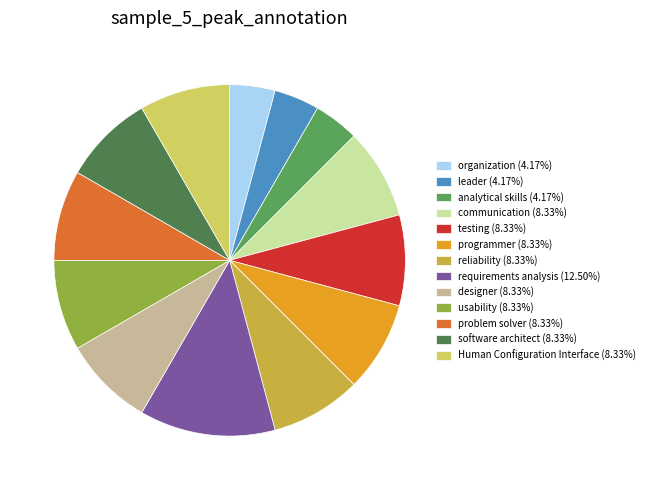

Is the sum of requirements analysis (12.50%) and organization (4.17%) greater than half?

No